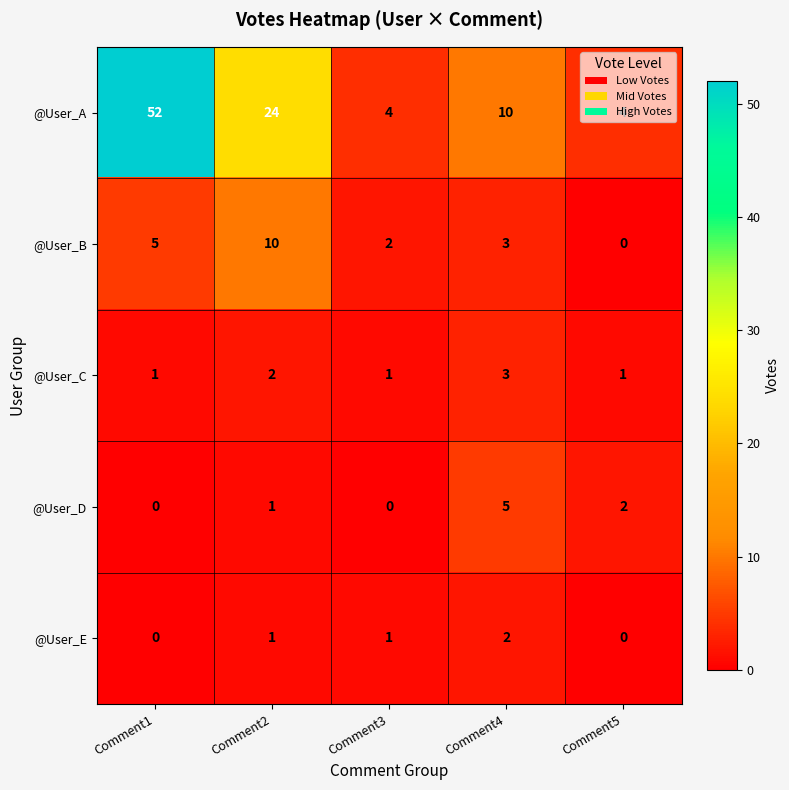

What is the highest value of the @User_C series?

3